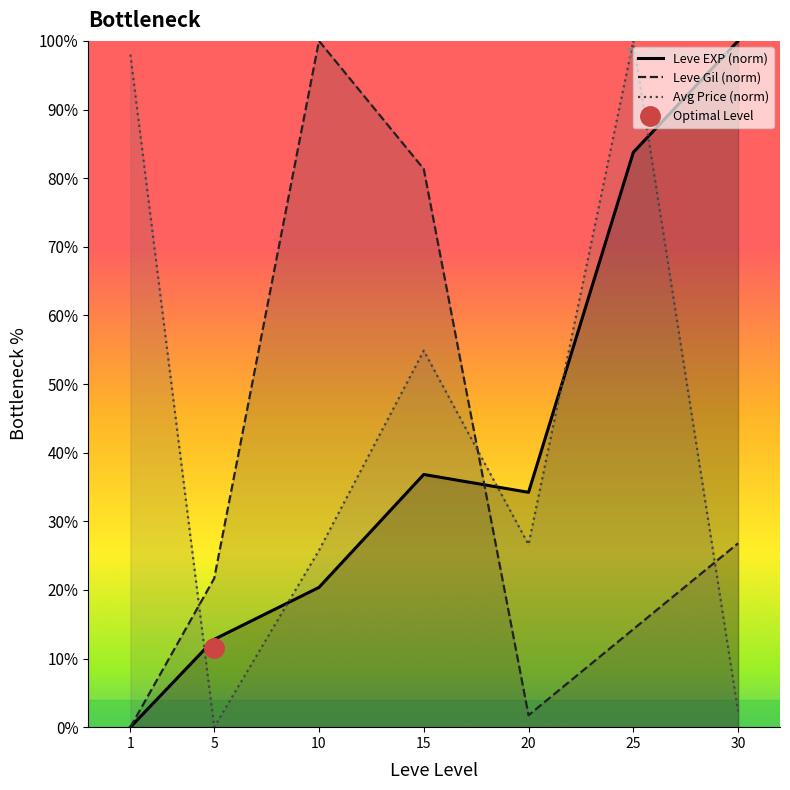

List the series in order of their peak value, lowest first.

Leve EXP (norm), Leve Gil (norm), Avg Price (norm)